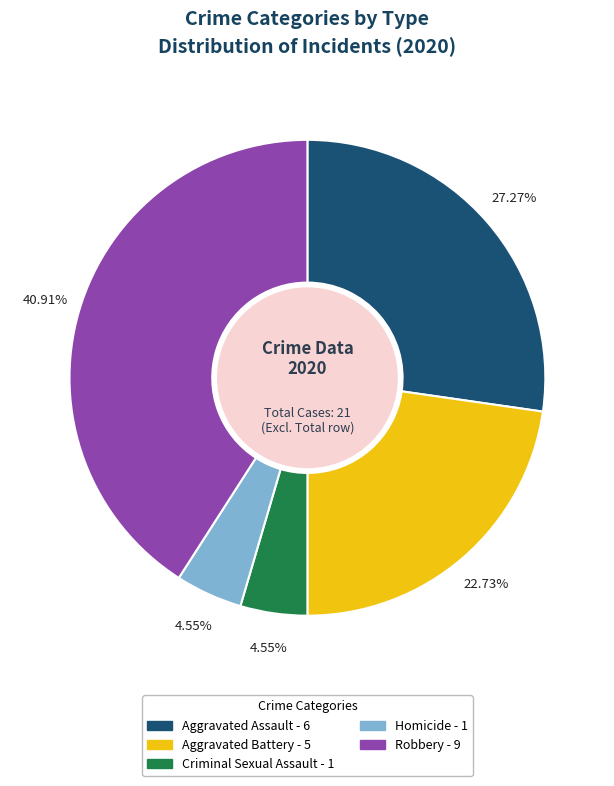

Is there any slice that represents more than half of the pie?

No